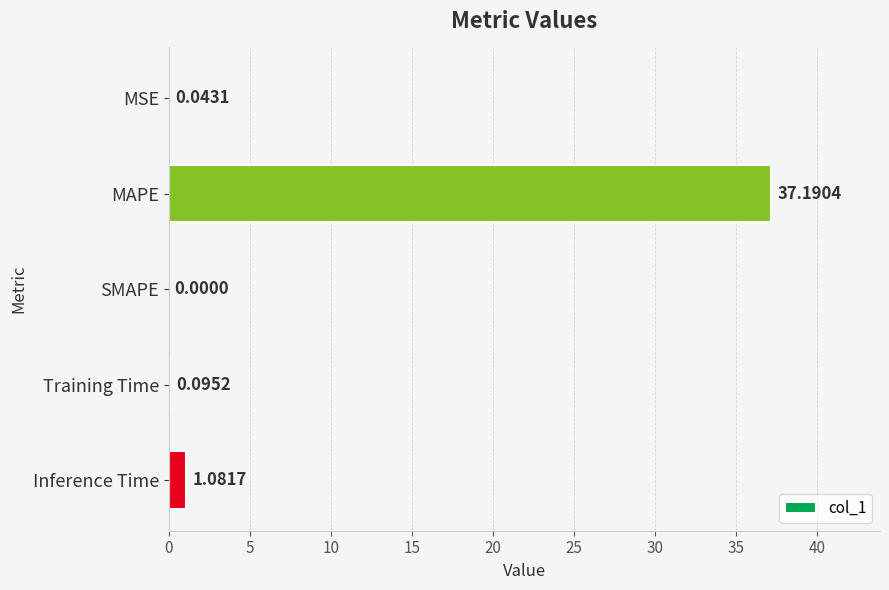

What is the sum of the values at MAPE and SMAPE?

37.2